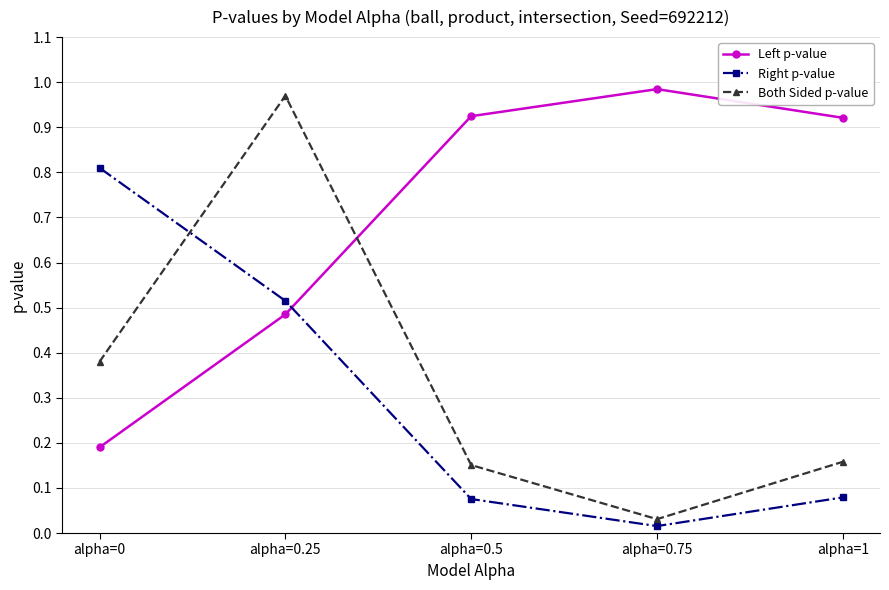

At which label is Right p-value closest to 0?

alpha=0.75